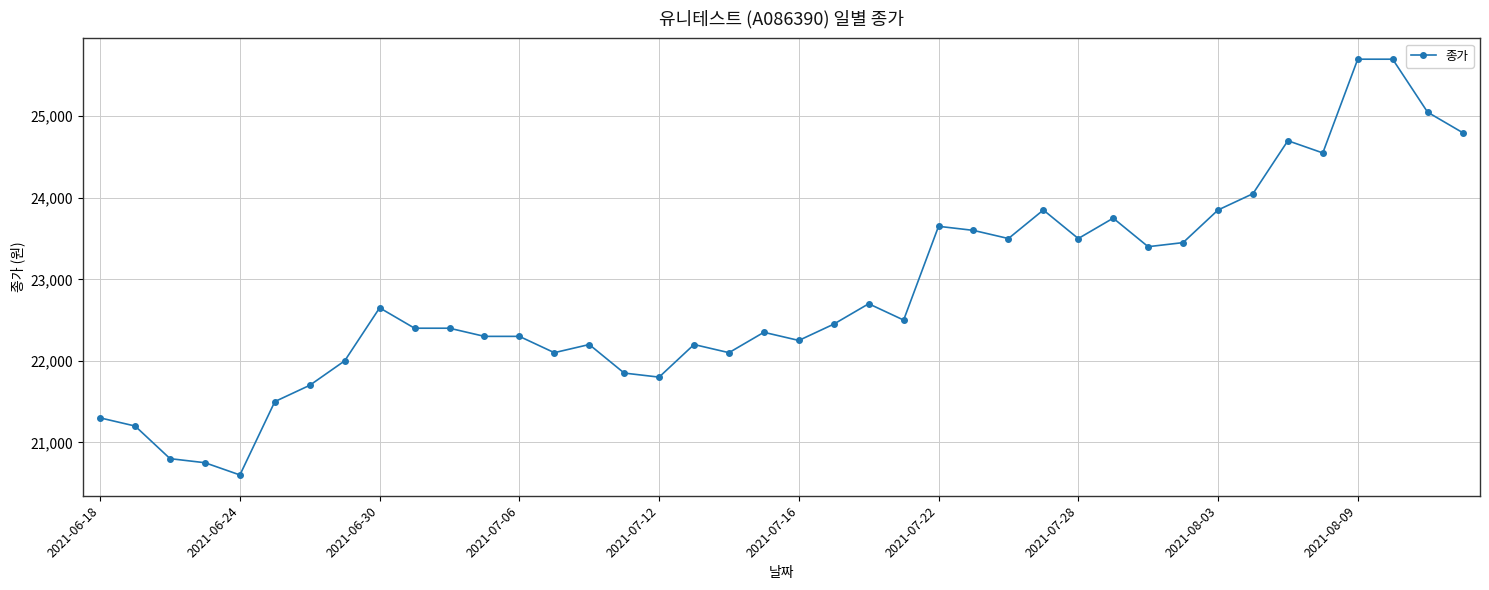

What is the value of the 6th point from the left?

21500